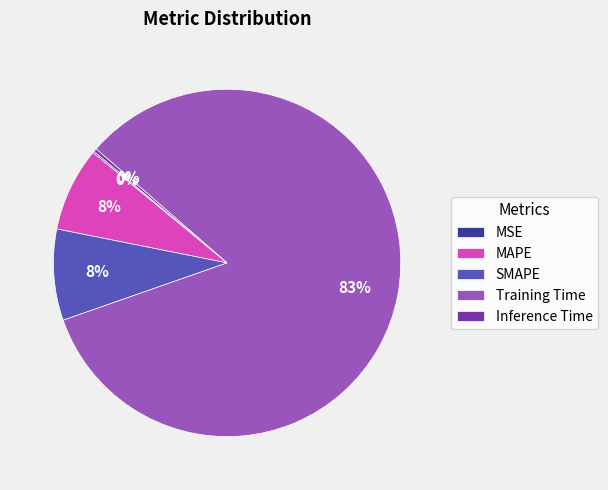

True or false: Inference Time accounts for 0% of the total.

True